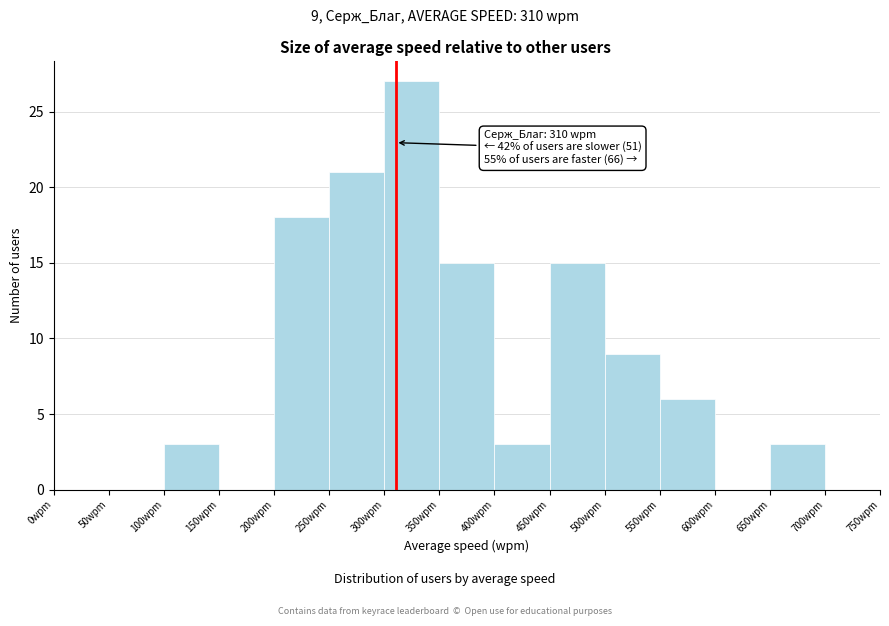

Over which range of the x-axis is the bar tallest?

300 to 350